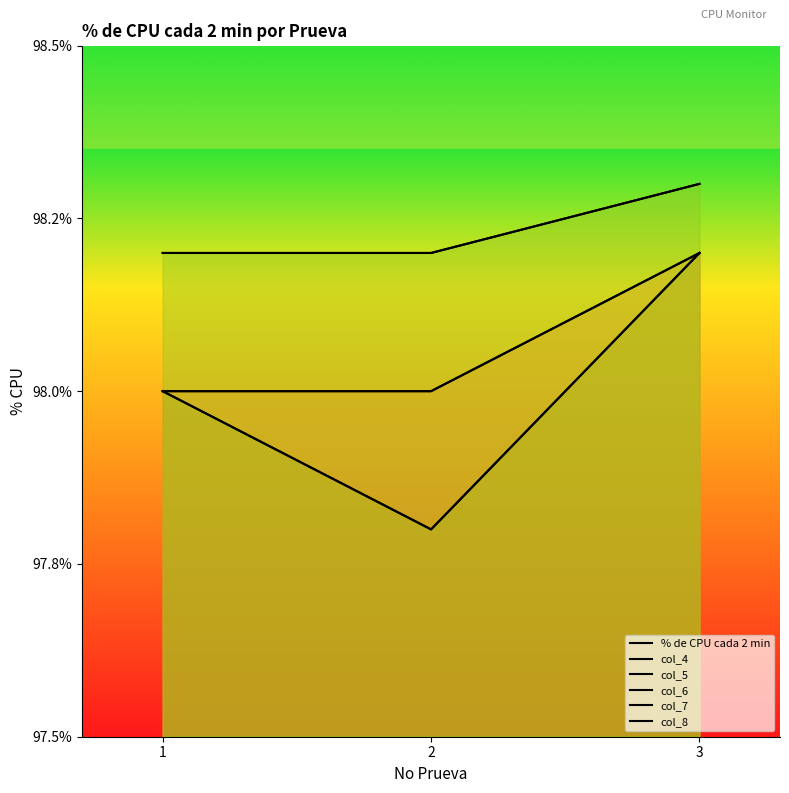

Which series has the largest range (max minus min)?

% de CPU cada 2 min